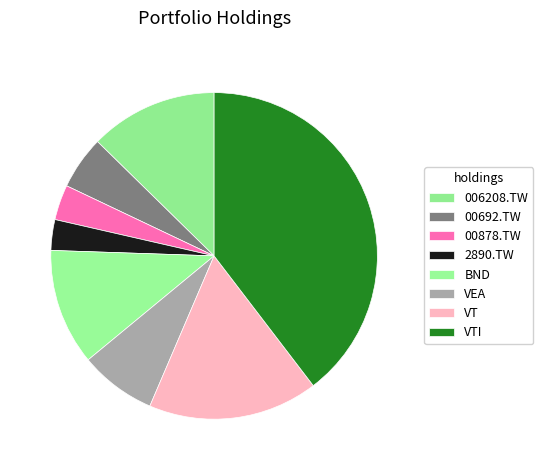

Count the number of slices in the pie.

8